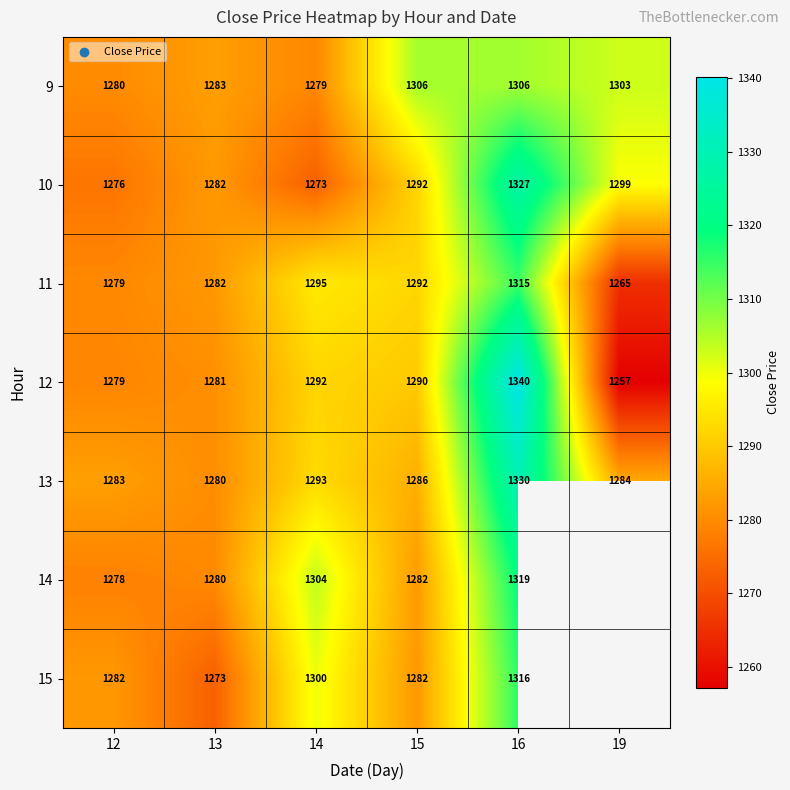

Is it true that 11 equals 2095.3 at 12?

False